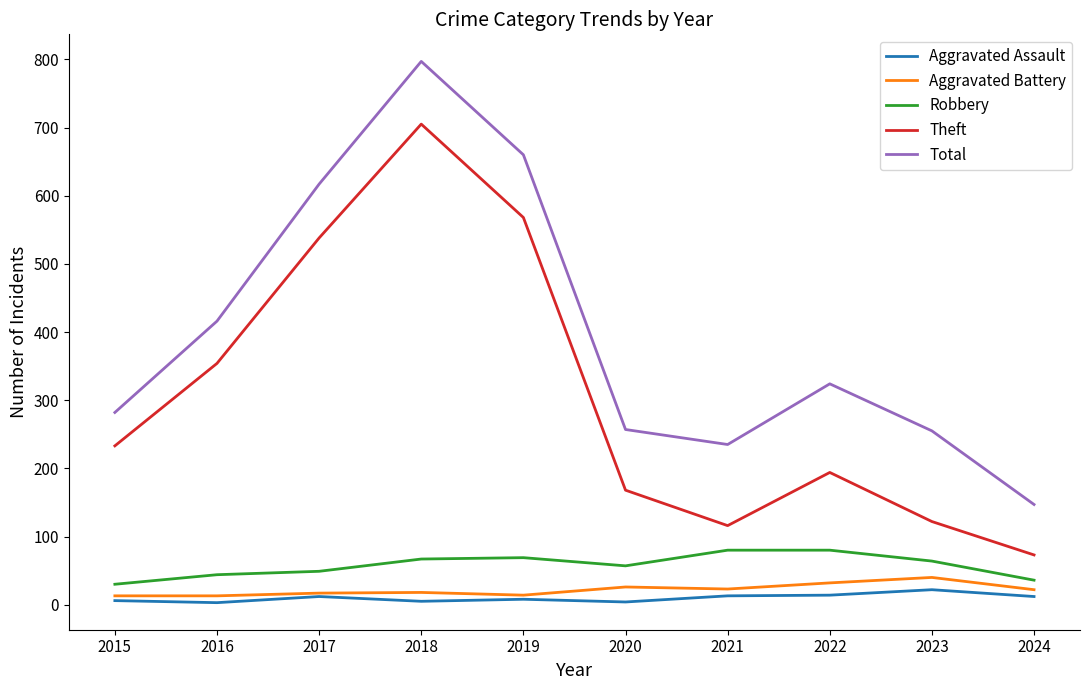

At how many categories does at least one series exceed 751?

1